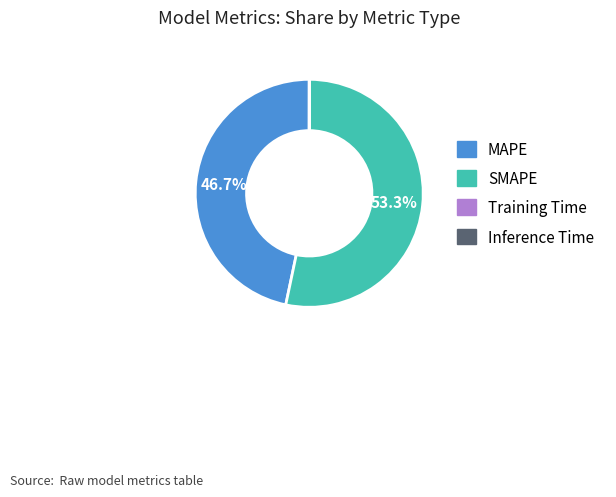

Which category has the biggest portion of the pie?

SMAPE